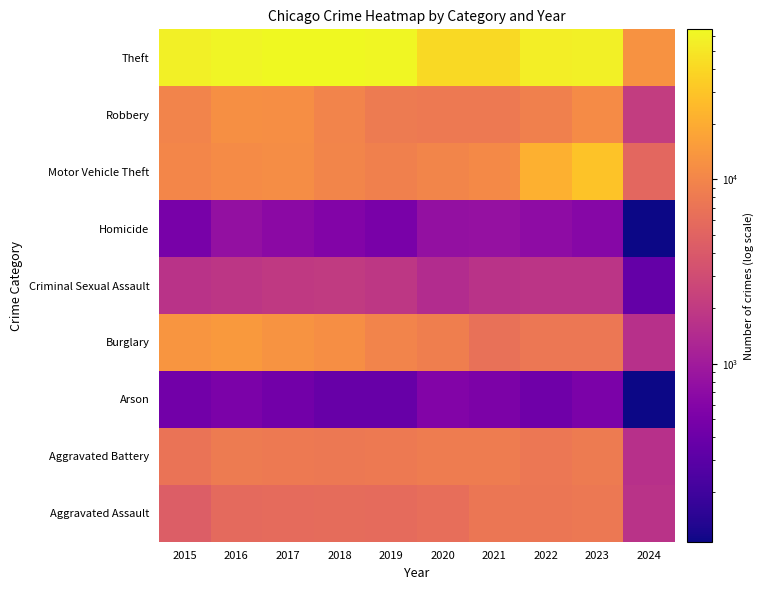

Reading left to right, extract all data points from this chart.

Aggravated Assault: 2015=4480	2016=5712	2017=5793	2018=6001	2019=5841	2020=6264	2021=7242	2022=7280	2023=7706	2024=1735
Aggravated Battery: 2015=7019	2016=8086	2017=7845	2018=7735	2019=7858	2020=8319	2021=8347	2022=7488	2023=8077	2024=1641
Arson: 2015=448	2016=515	2017=444	2018=373	2019=376	2020=588	2021=529	2022=422	2023=512	2024=109
Burglary: 2015=13184	2016=14289	2017=13001	2018=11747	2019=9638	2020=8758	2021=6662	2022=7592	2023=7472	2024=1648
Criminal Sexual Assault: 2015=1695	2016=1847	2017=1968	2018=2029	2019=1908	2020=1481	2021=1724	2022=1785	2023=1800	2024=352
Homicide: 2015=496	2016=786	2017=672	2018=588	2019=499	2020=787	2021=804	2022=723	2023=625	2024=108
Motor Vehicle Theft: 2015=10068	2016=11285	2017=11380	2018=9984	2019=8977	2020=9959	2021=10602	2022=21456	2023=29225	2024=5399
Robbery: 2015=9638	2016=11960	2017=11880	2018=9681	2019=7995	2020=7855	2021=7918	2022=8963	2023=11060	2024=2136
Theft: 2015=57350	2016=61623	2017=64386	2018=65288	2019=62494	2020=41331	2021=40809	2022=54871	2023=57329	2024=12758